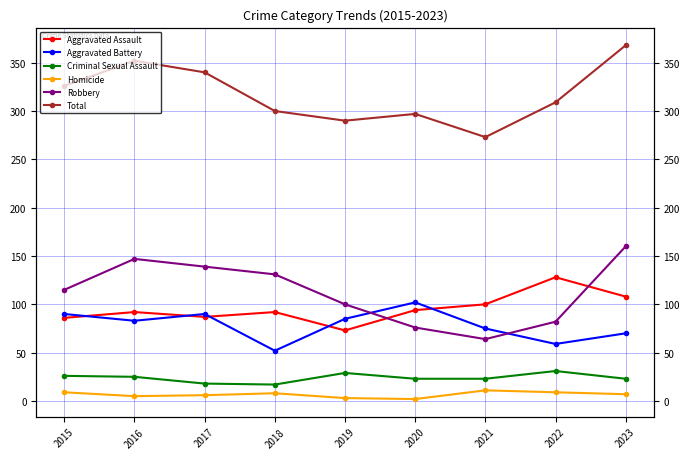

The value of Criminal Sexual Assault at 2019 is 29. True or false?

True